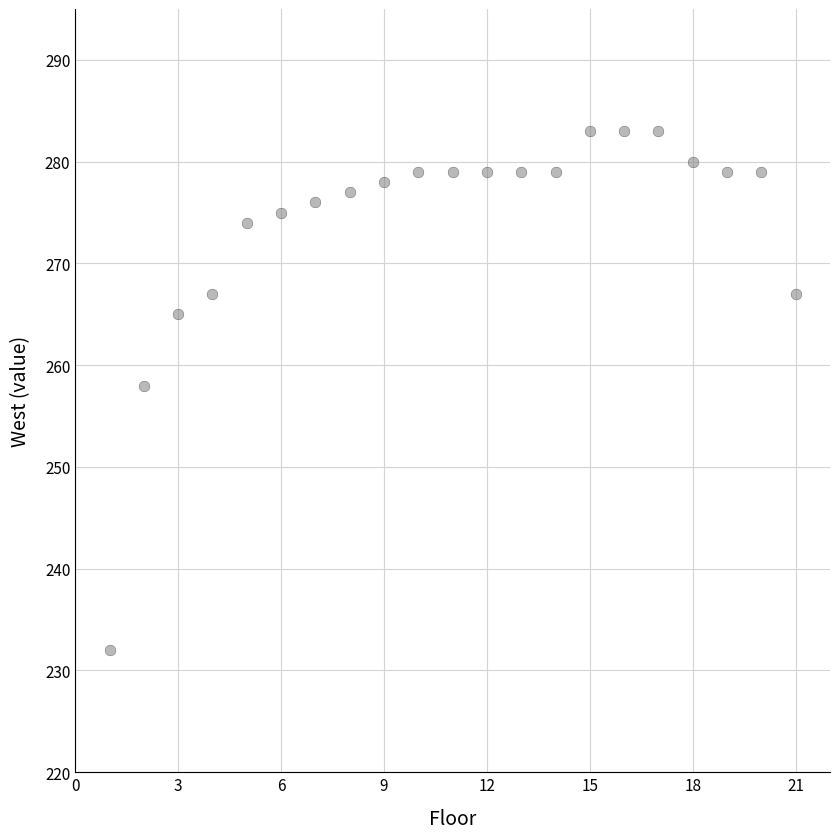

What Y value in the scatter plot is closest to 257?

258